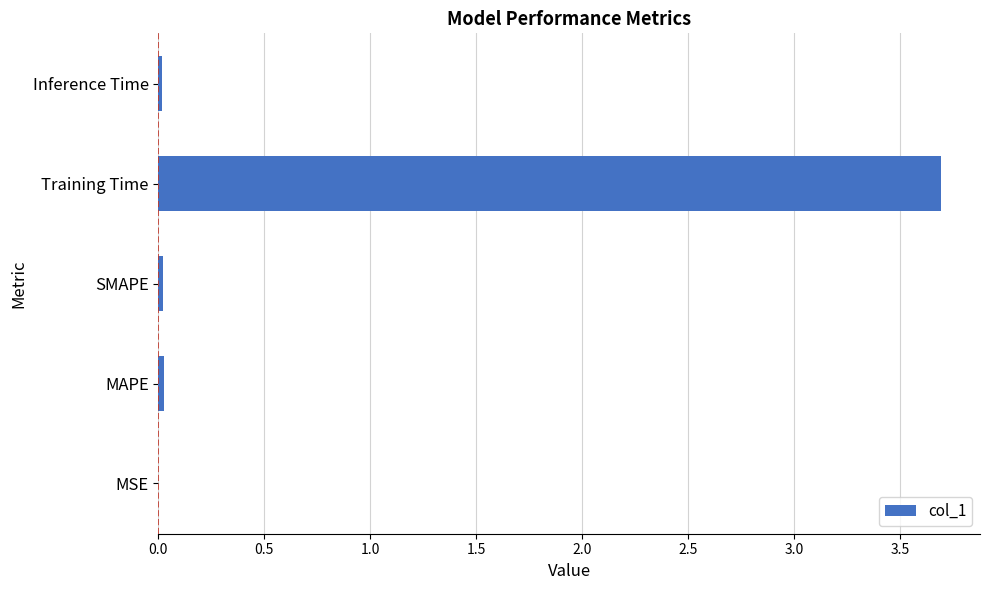

Between MSE and Training Time, which is larger?

Training Time